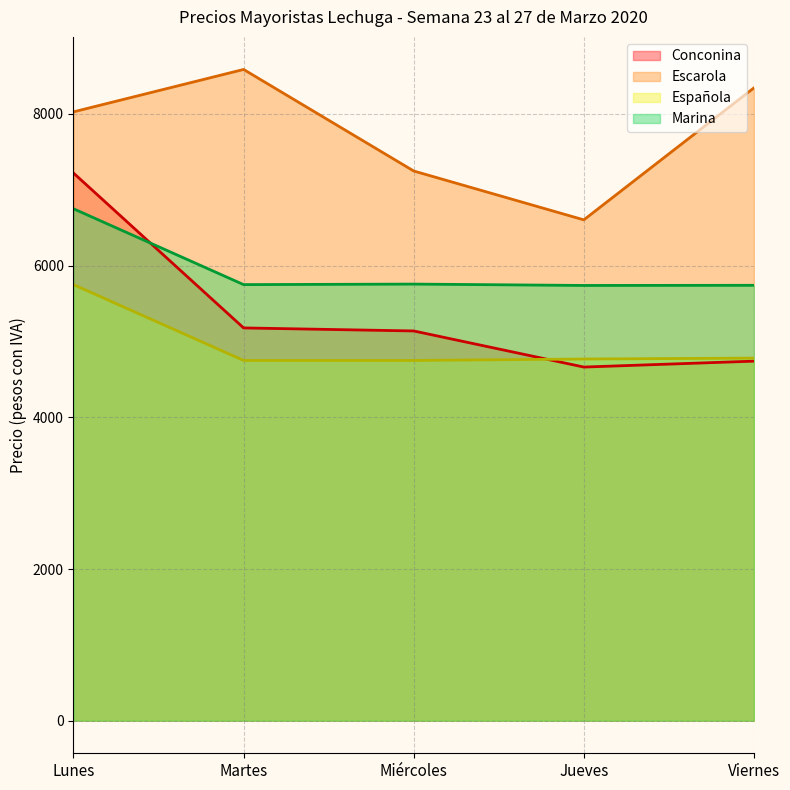

Rank the categories by Marina value from lowest to highest.

Jueves, Viernes, Martes, Miércoles, Lunes